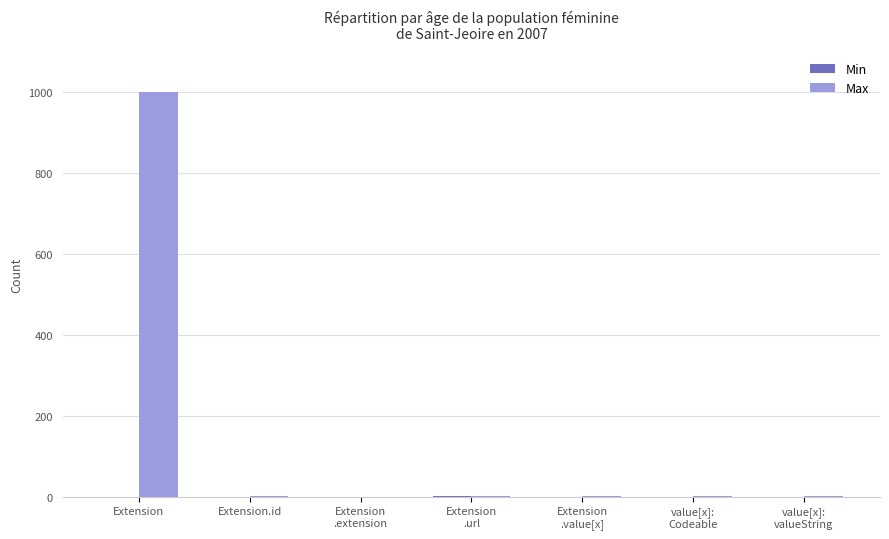

At which category is the sum across all series the highest?

Extension